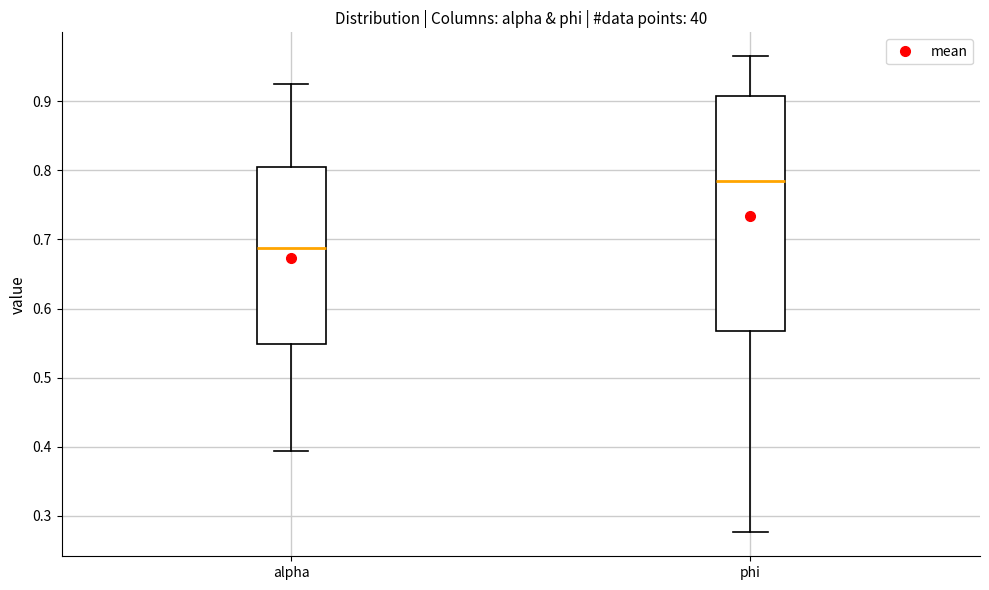

Comparing the boxes themselves (not the whiskers), which one is the tallest?

phi